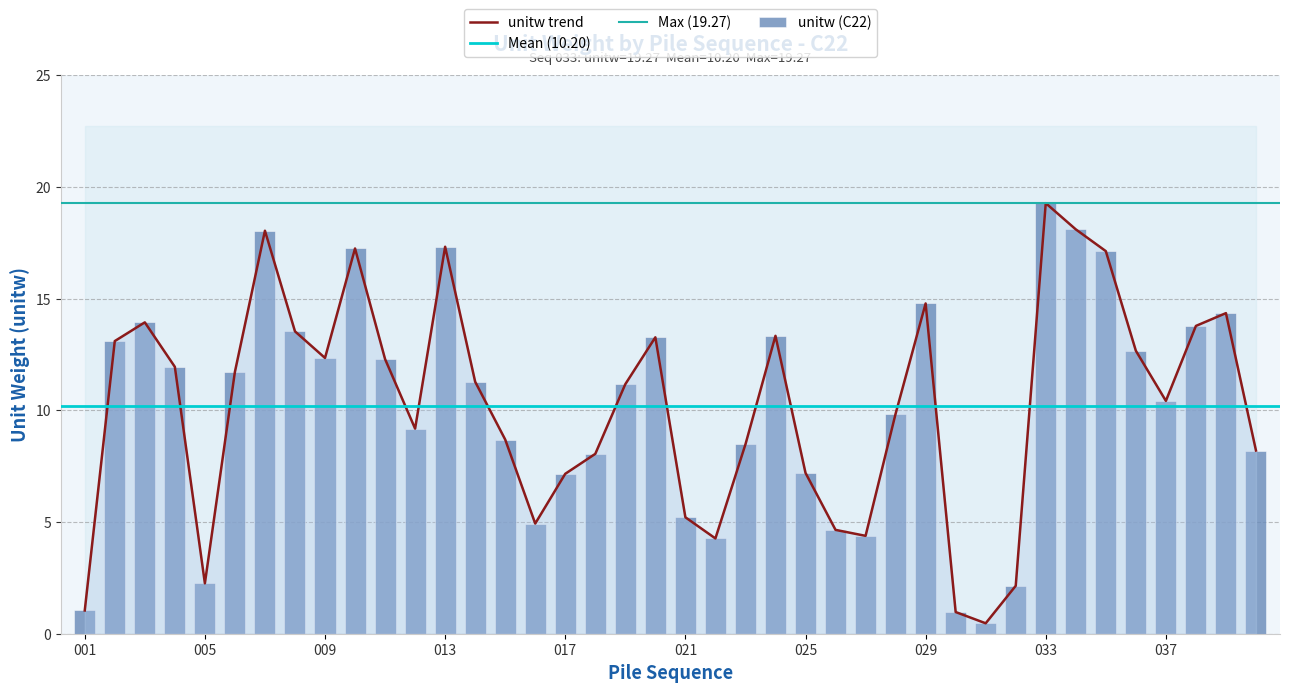

Is it true that the value at 012 is 2.8?

False